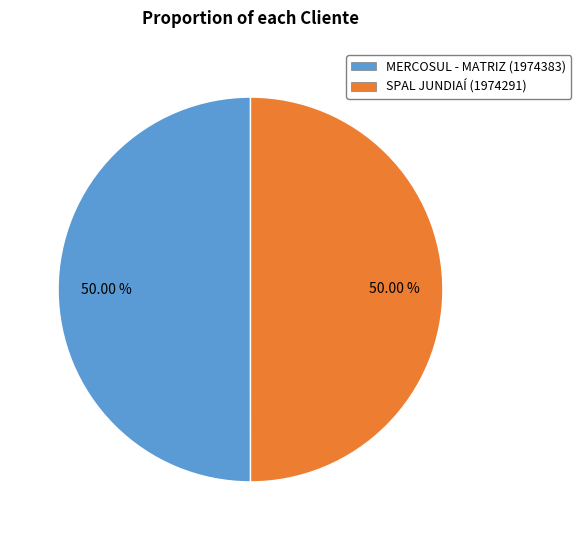

To the nearest percent, what percentage of the pie is SPAL JUNDIAÍ?

50%